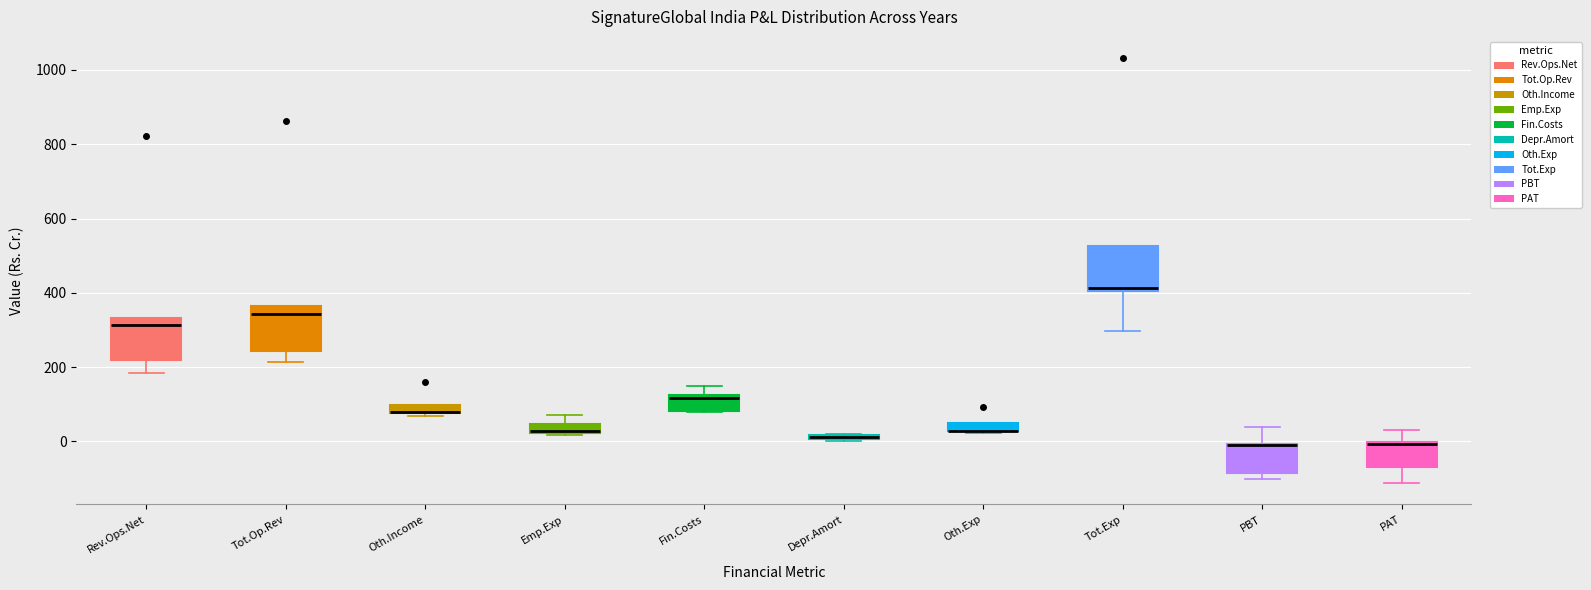

Where is the lower edge of the box for Oth.Exp on the y-axis? The values are not printed on the chart, so give them approximately, as read against the axis.

20